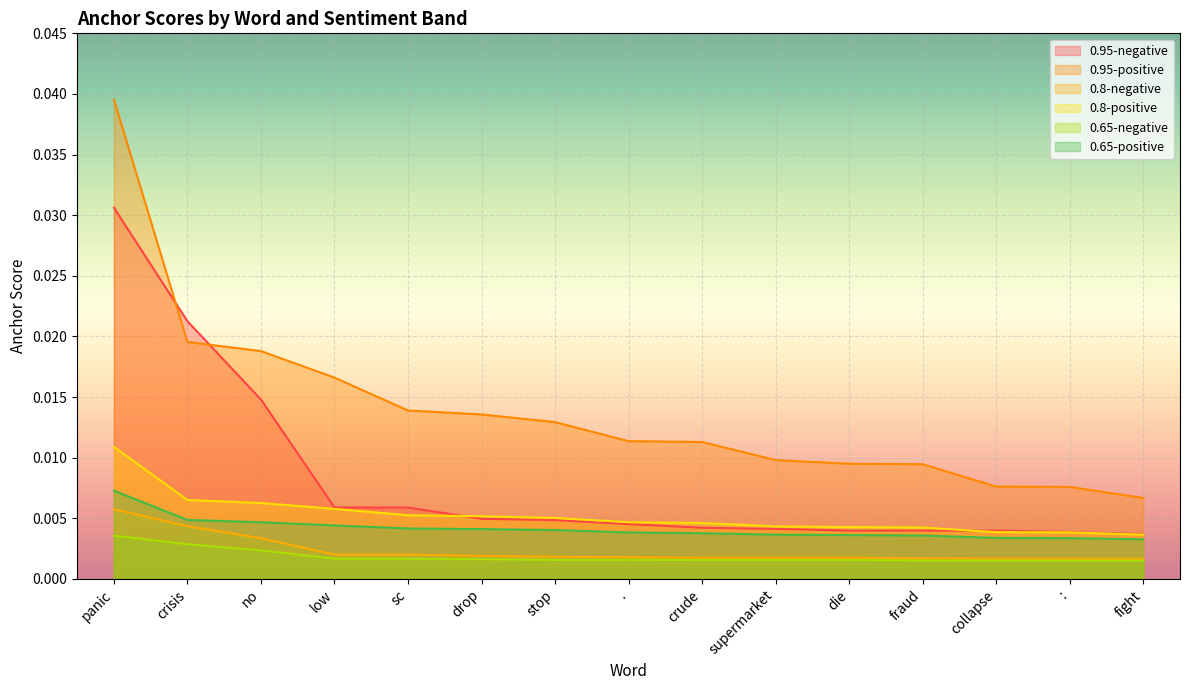

At which label does 0.8-negative reach its peak?

panic